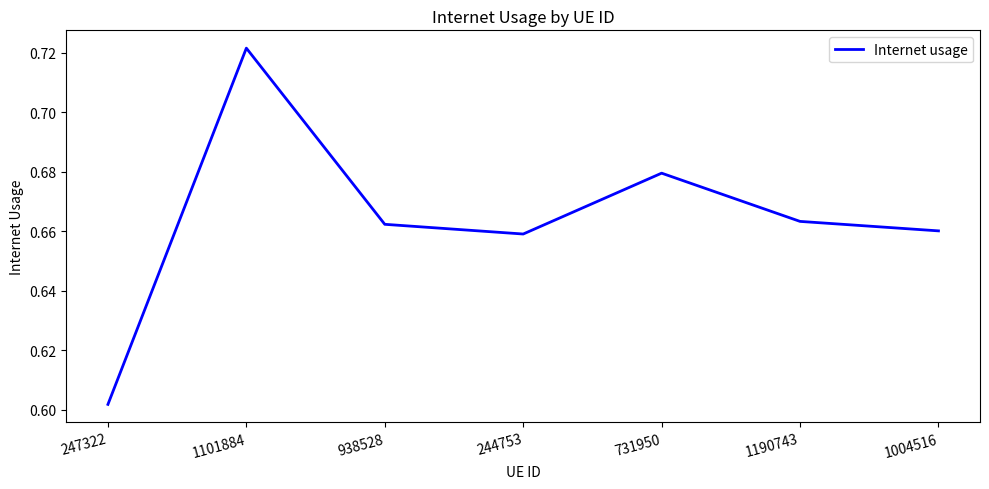

What is the change in value from 247322 to 1190743?

+0.1